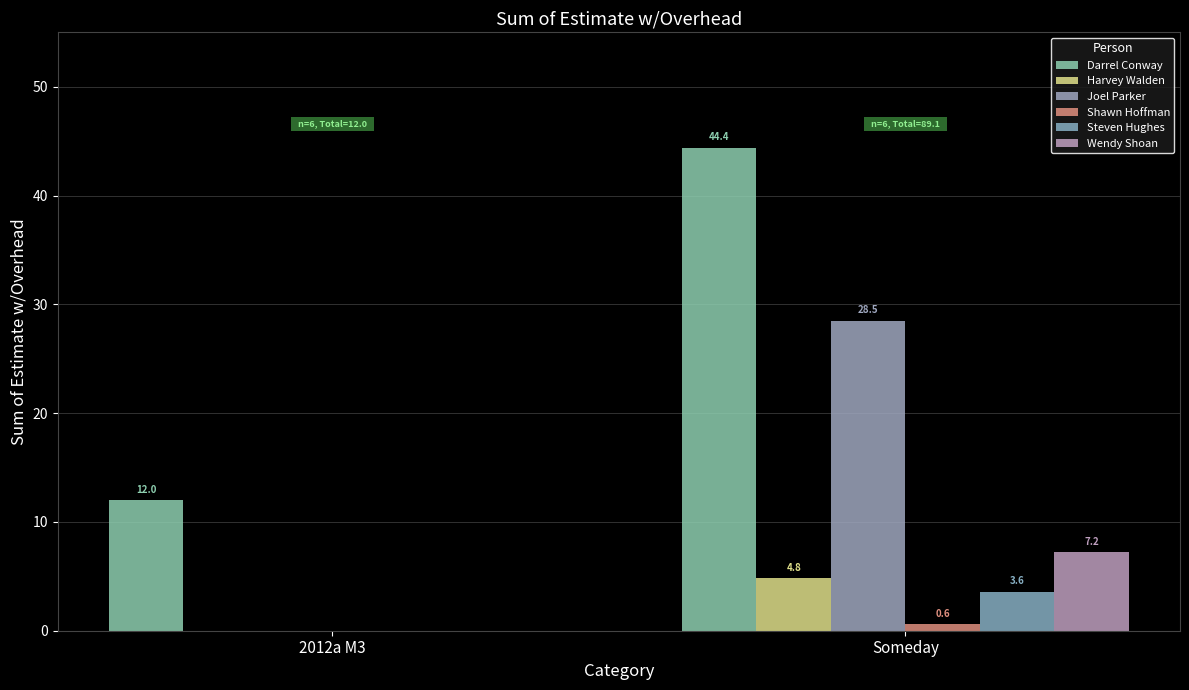

What value does the Harvey Walden series have at Someday?

4.8